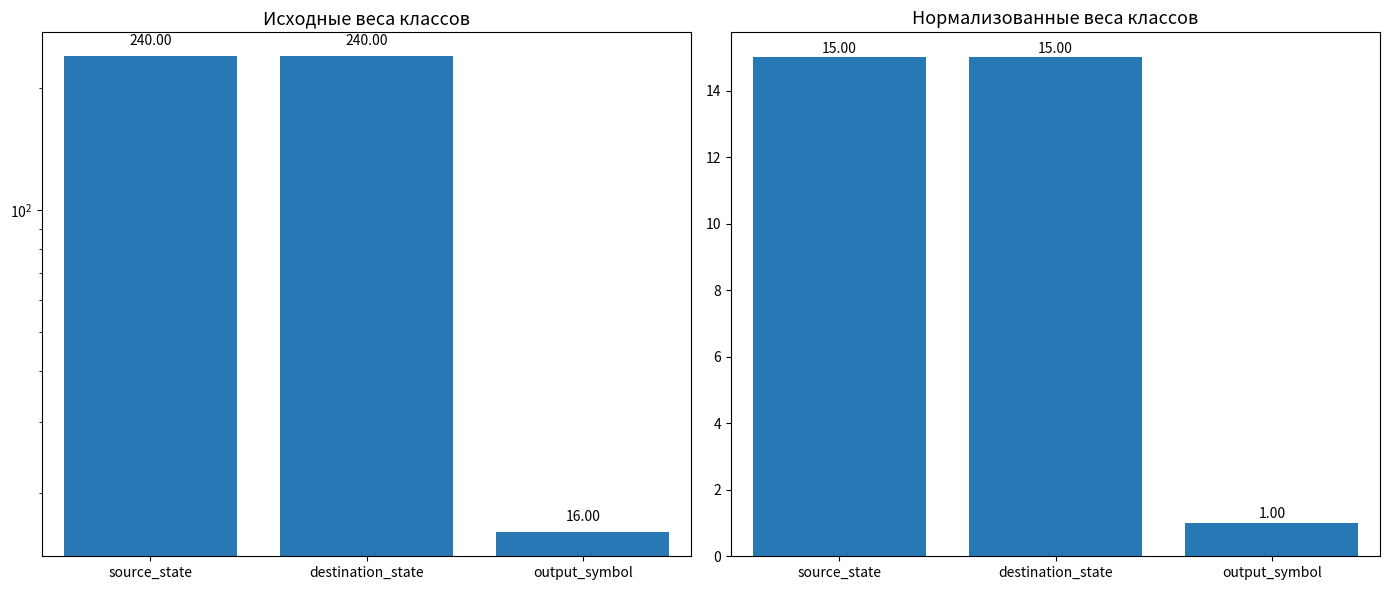

What is the maximum value shown in the chart?

240